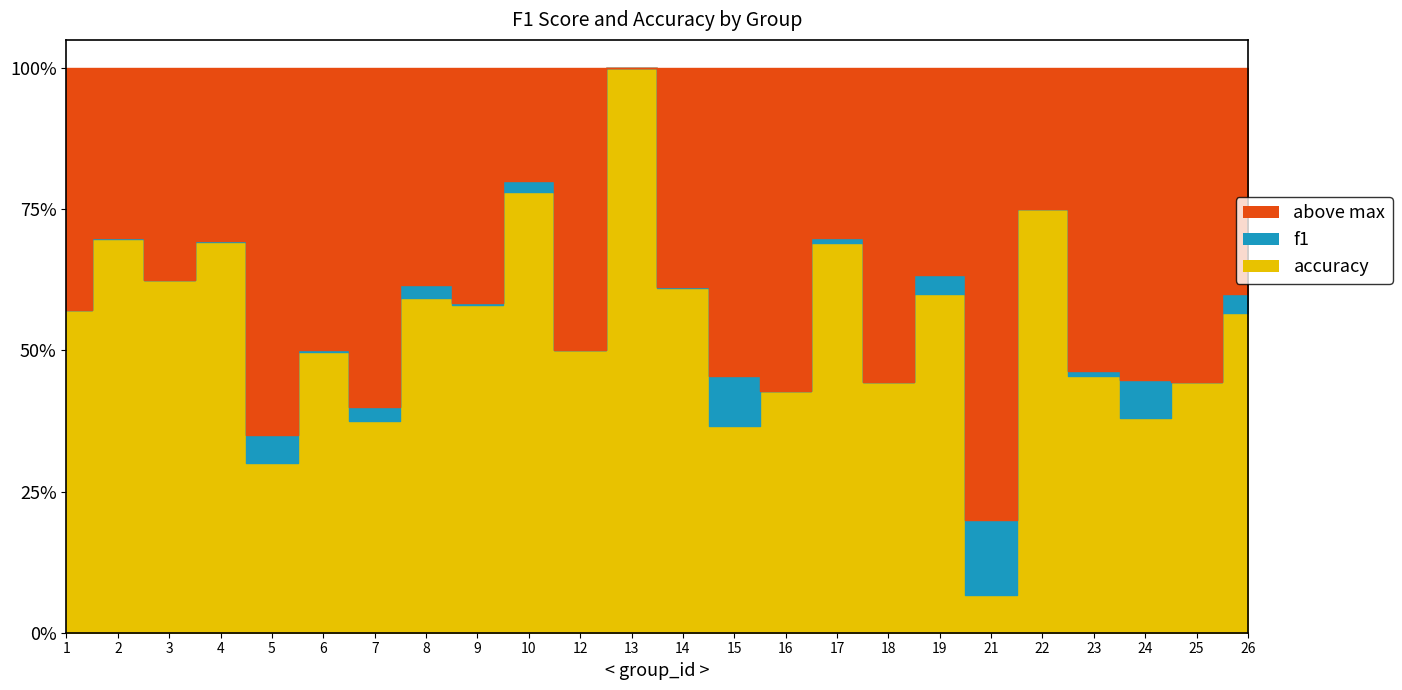

How many times do accuracy and f1 cross each other?

4